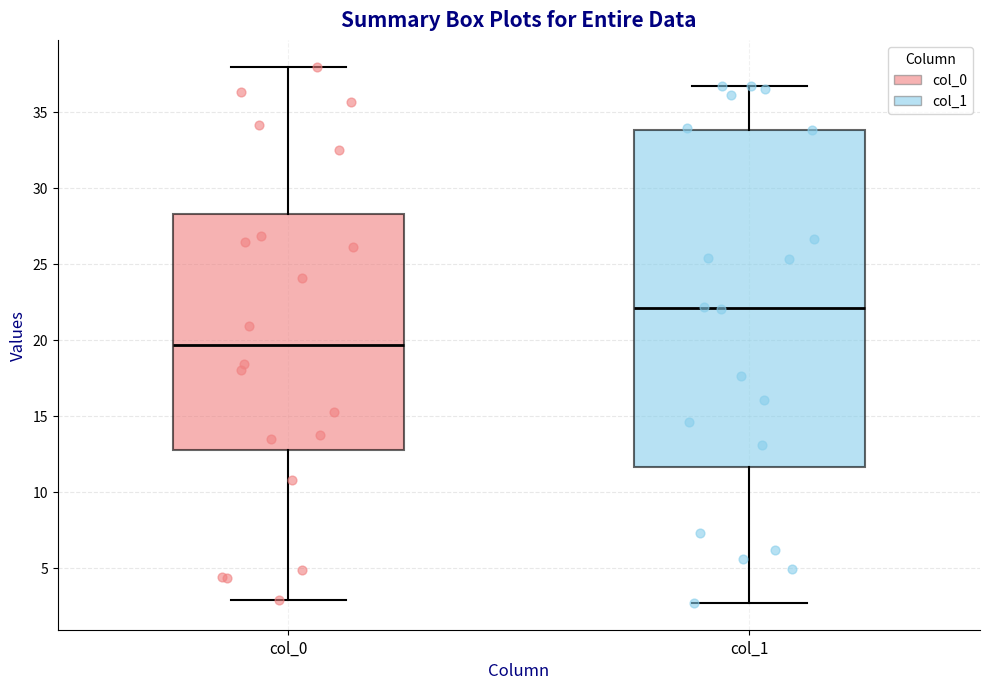

Comparing the boxes themselves (not the whiskers), which one is the tallest?

col_1